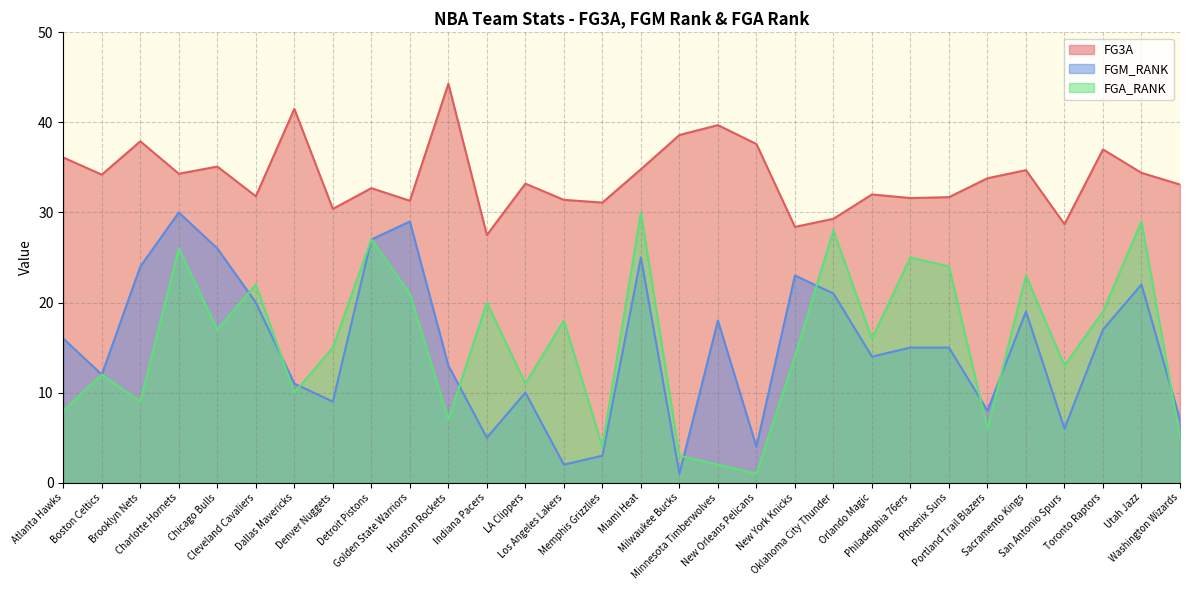

The FGM_RANK series shows 5.8 at Boston Celtics. True or false?

False